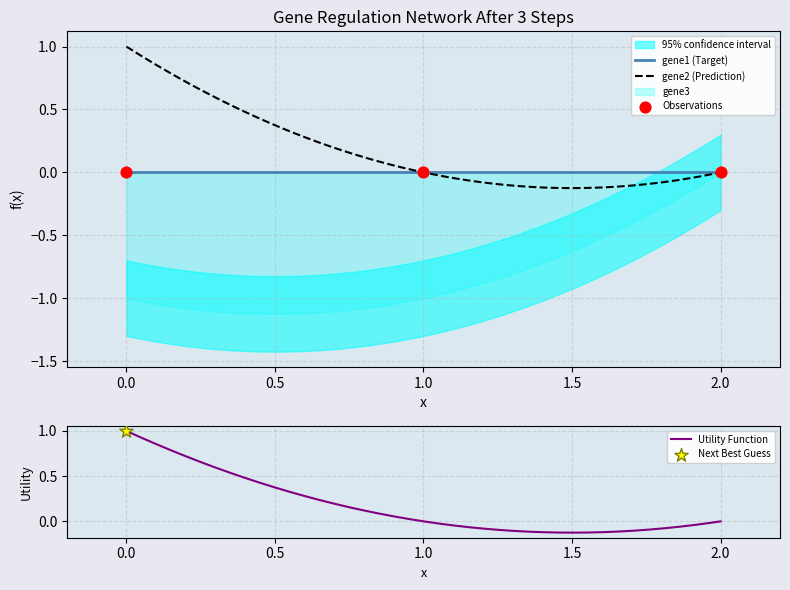

What are all the series names shown in the legend?

gene1, gene2, gene3